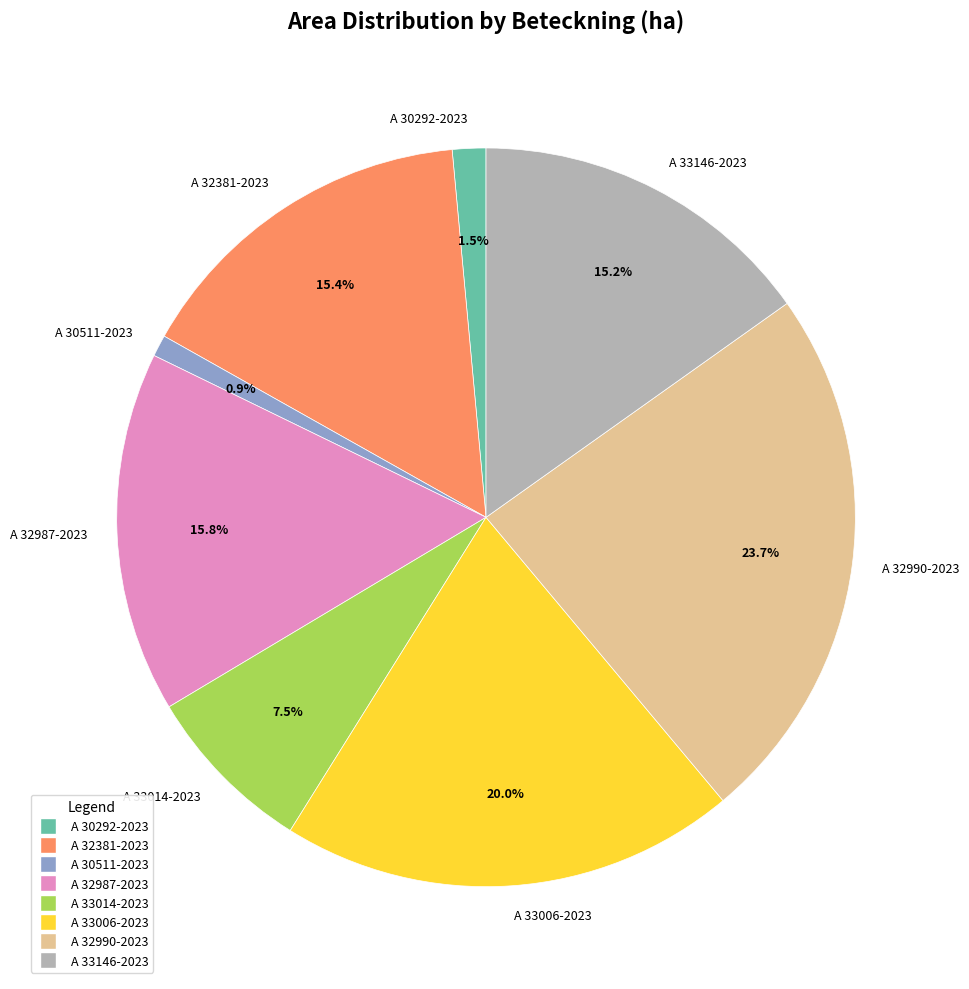

To the nearest percent, what is the difference between the largest and smallest slice percentages?

23%